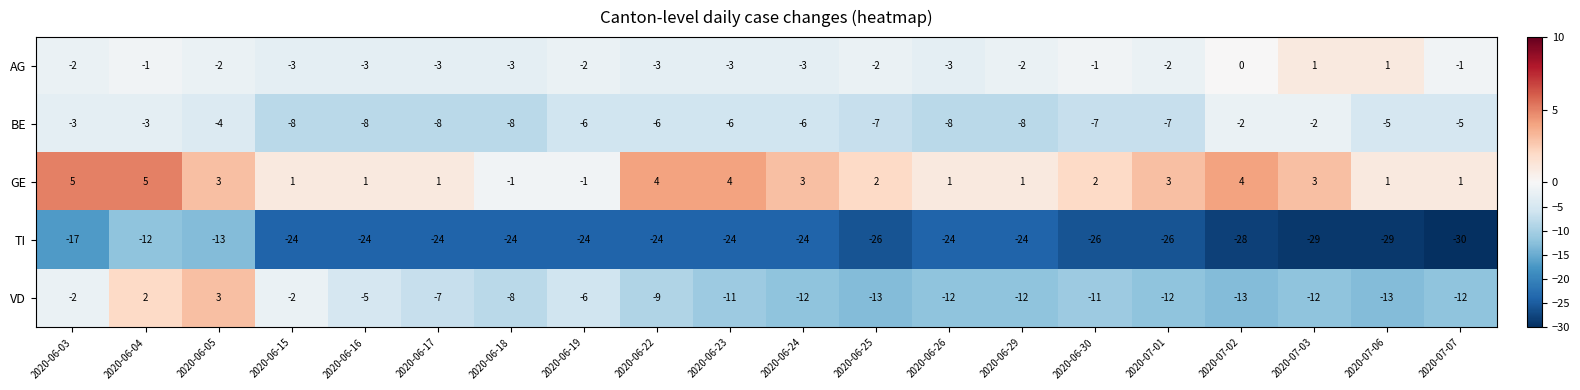

The AG series shows -5 at 2020-06-22. True or false?

False